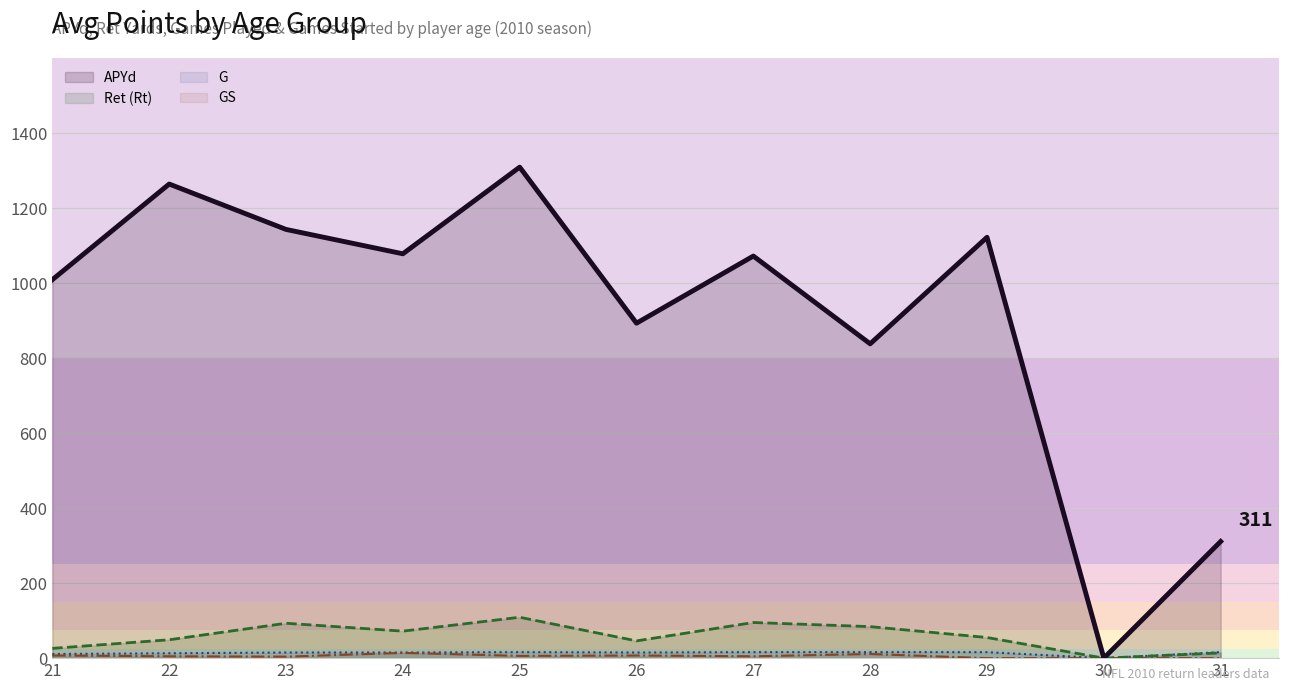

What is the difference between the second highest and second lowest values in the GS series?

11